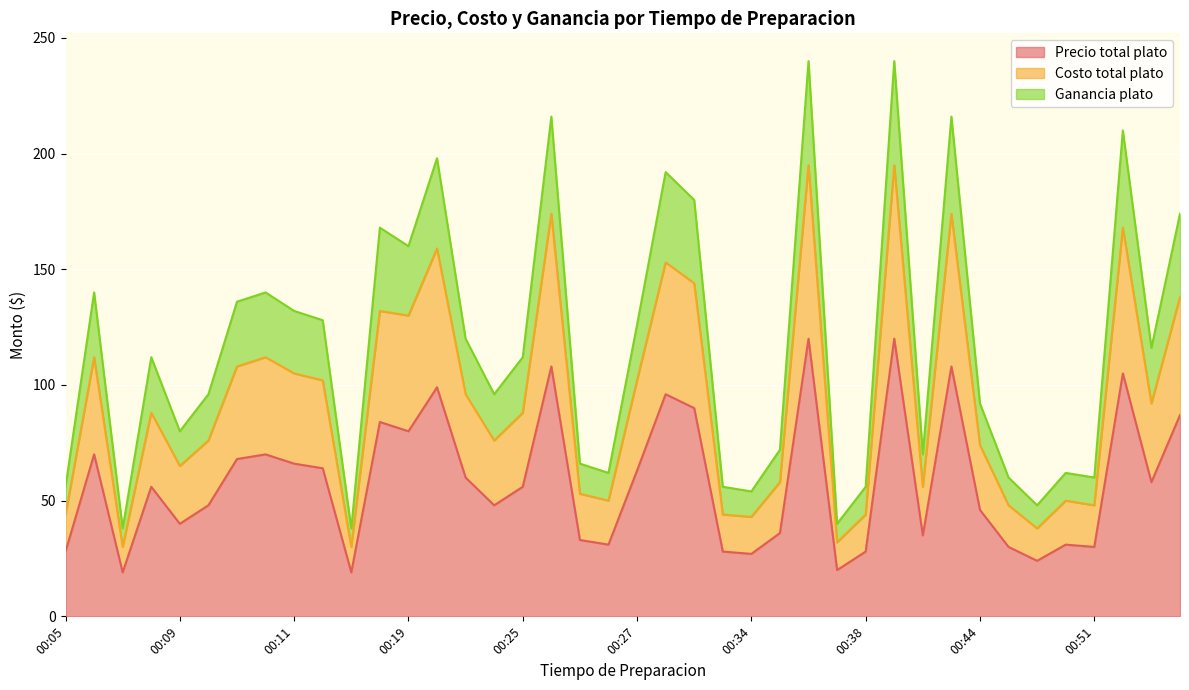

True or false: Ganancia plato and Precio total plato cross at least once.

False